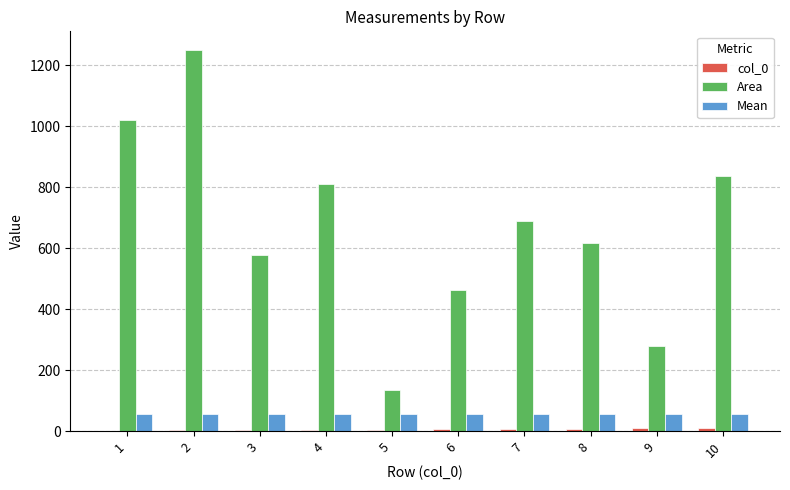

The value of Area at 1 is 1020.0. True or false?

True